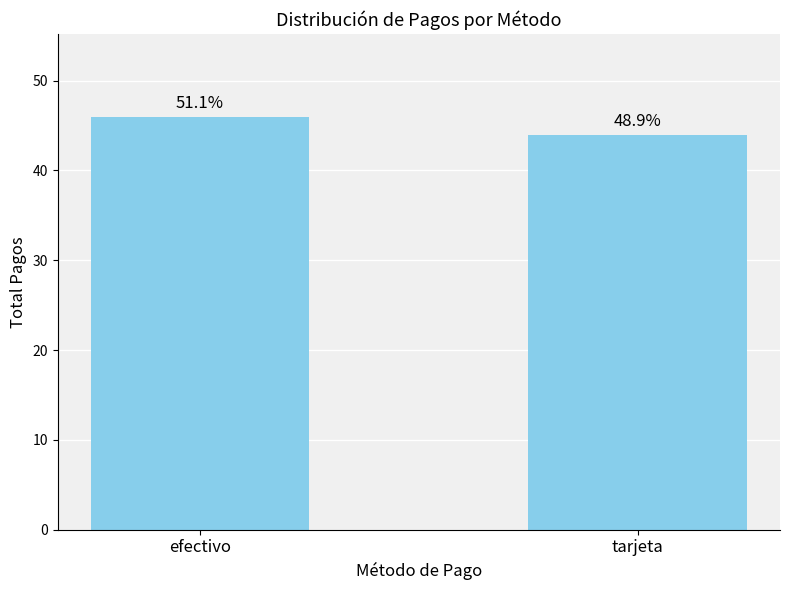

Rank the categories by value from highest to lowest.

efectivo, tarjeta